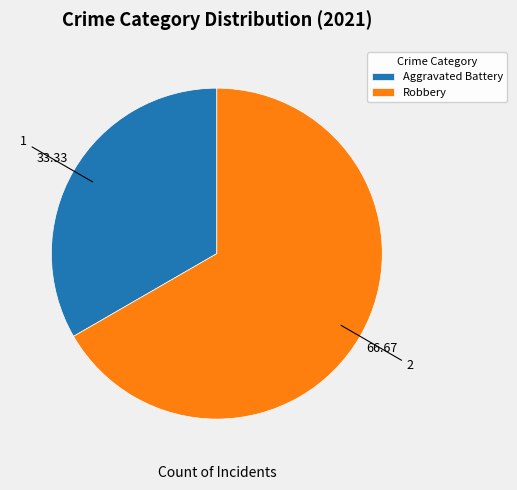

What is the majority slice?

Robbery